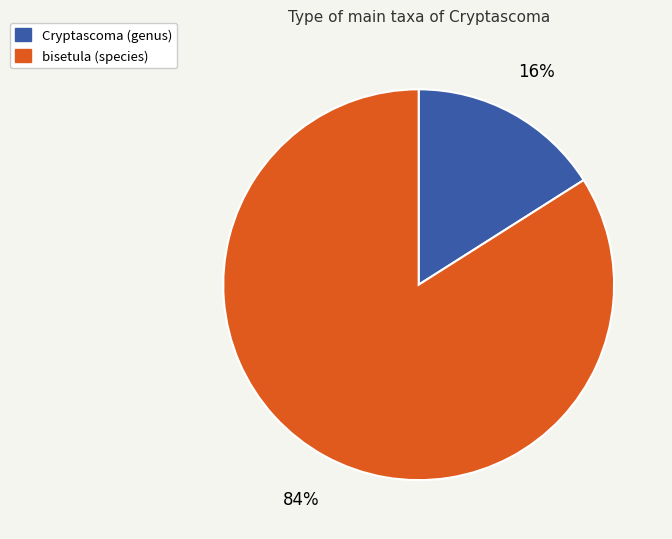

How many segments does this pie chart have?

2